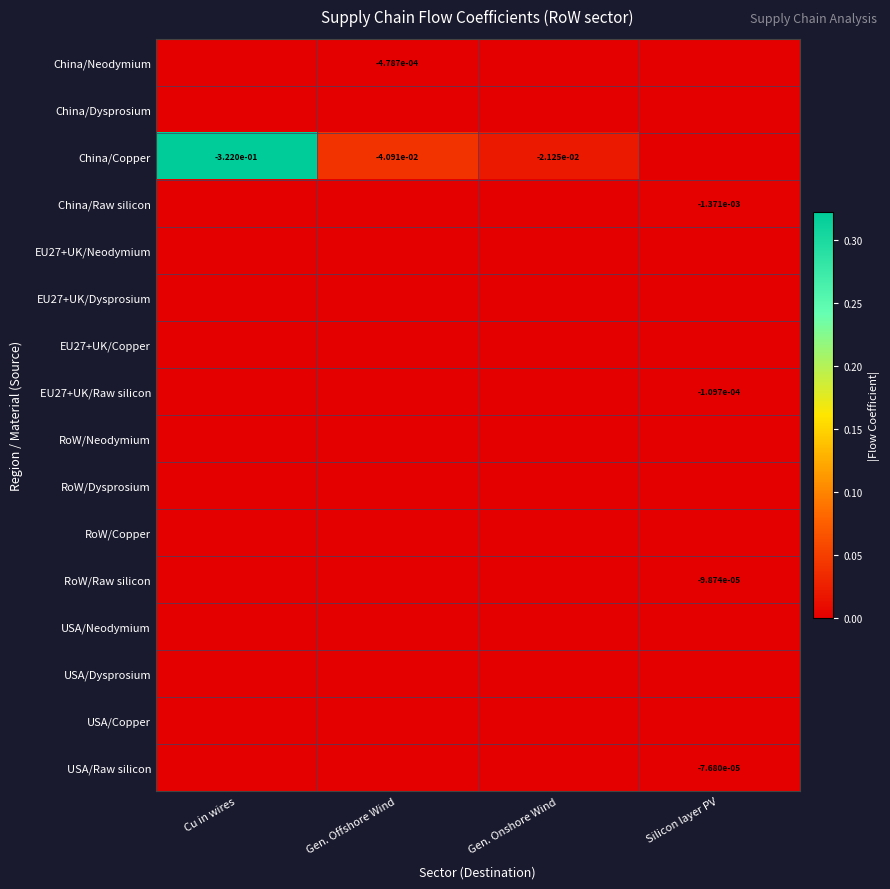

Which has a higher value, Cu in wires or Gen. Onshore Wind?

Cu in wires